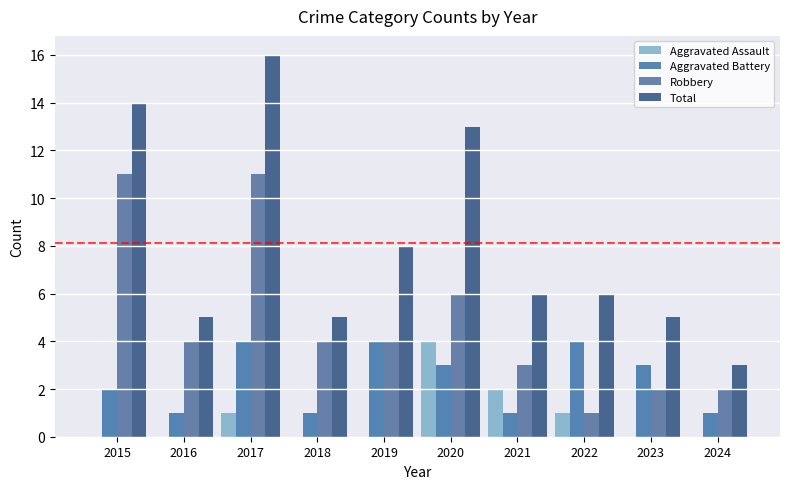

What is the value of the Robbery bar at the 7th from the left?

3